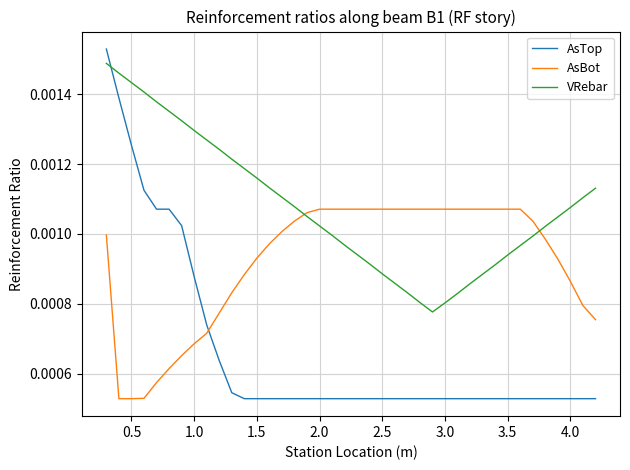

Which series has the largest total across all categories?

VRebar